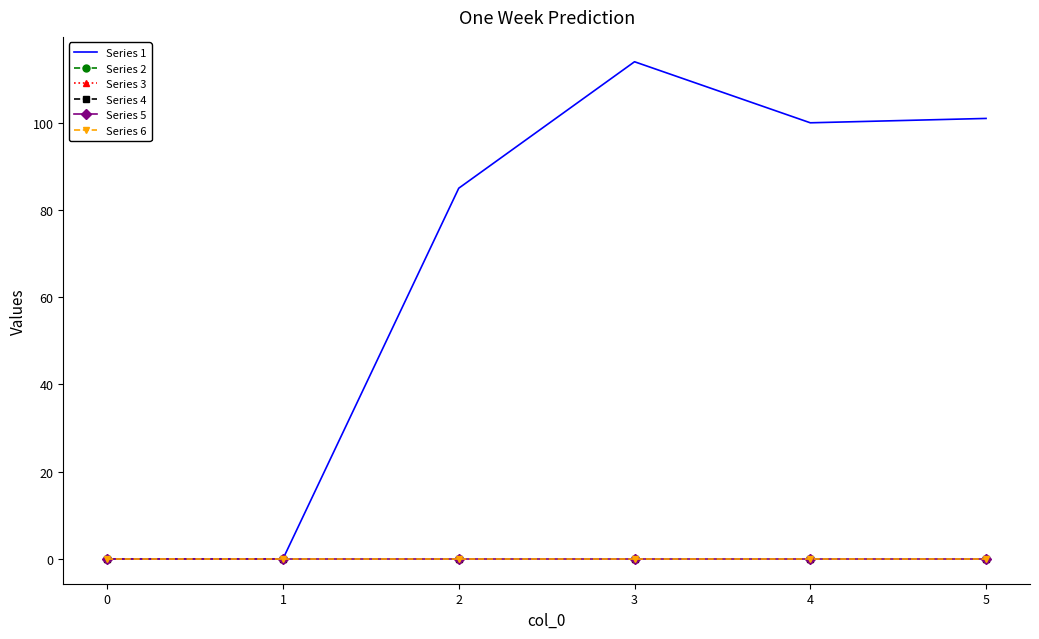

True or false: Series 2 has more than 1 points higher than both neighbors.

False